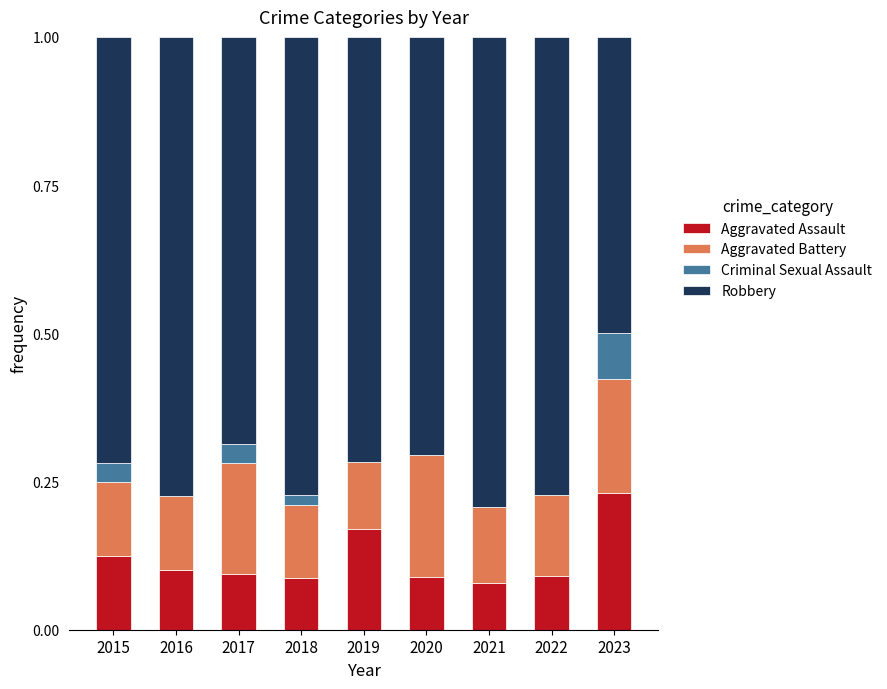

True or false: Aggravated Assault has a value of 0.2 at 2019.

True